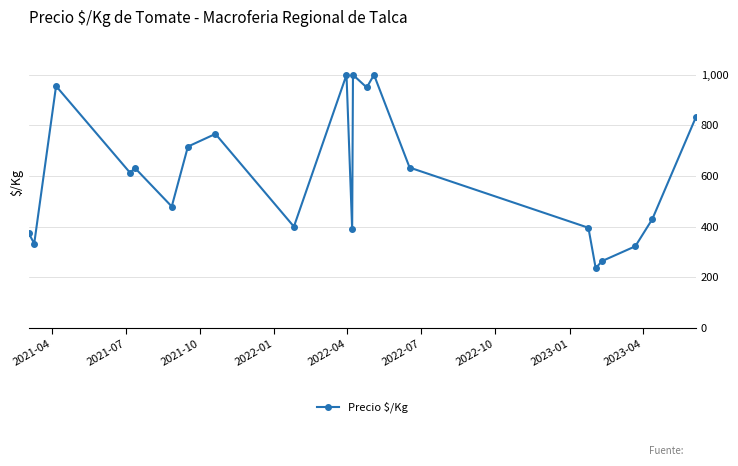

What is the sum of all values?

12724.4